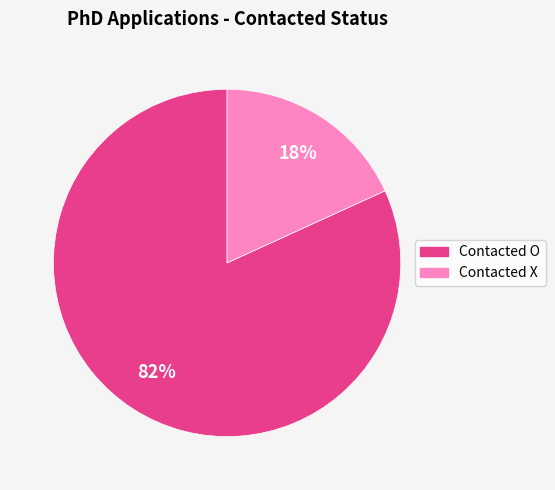

What is the ratio of the value at Contacted X to the value at Contacted O?

0.2